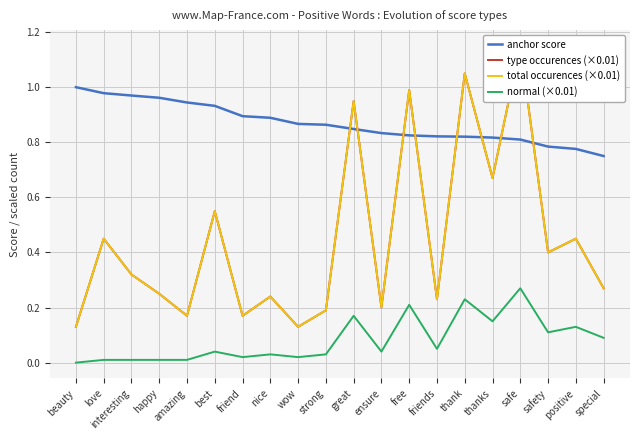

Between happy and safety, which series saw the biggest shift?

anchor score